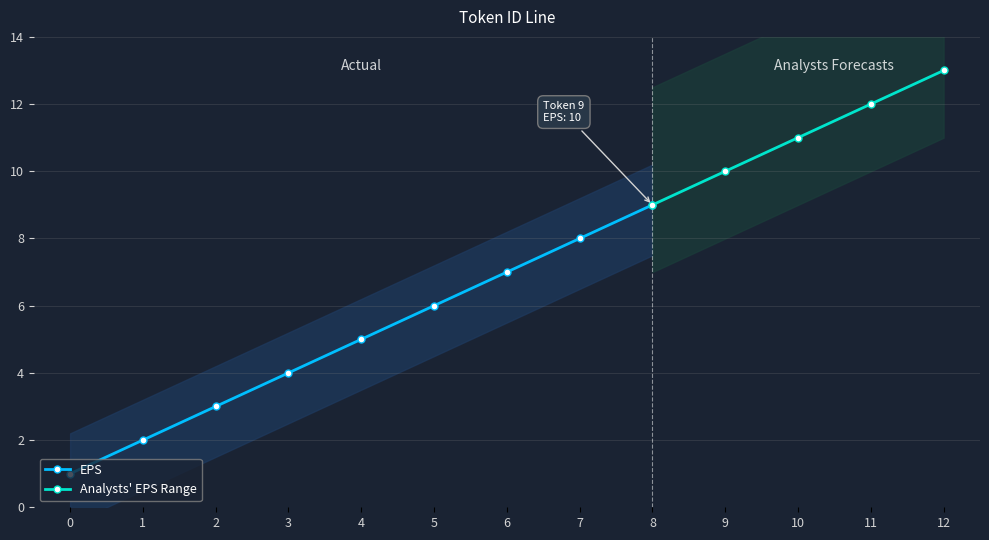

At which label does the data first exceed 7?

7